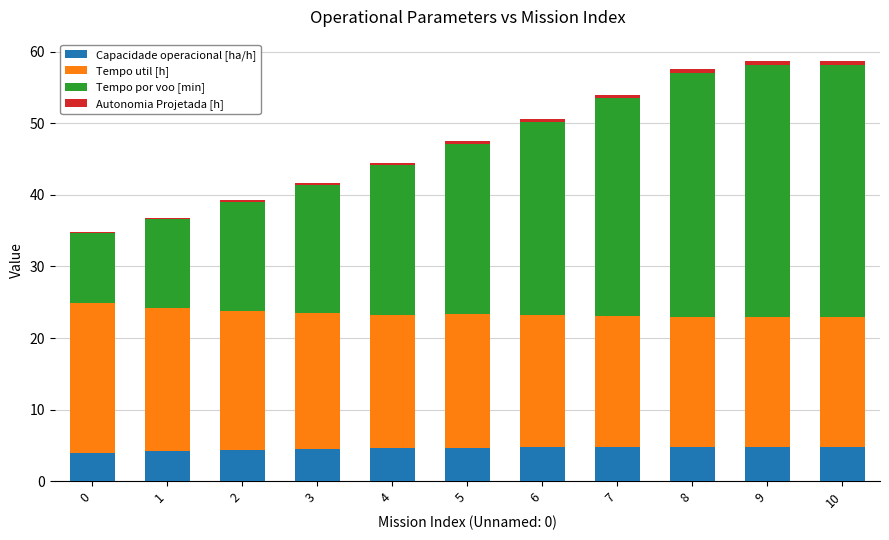

What is the total value across all series at 2?

39.2